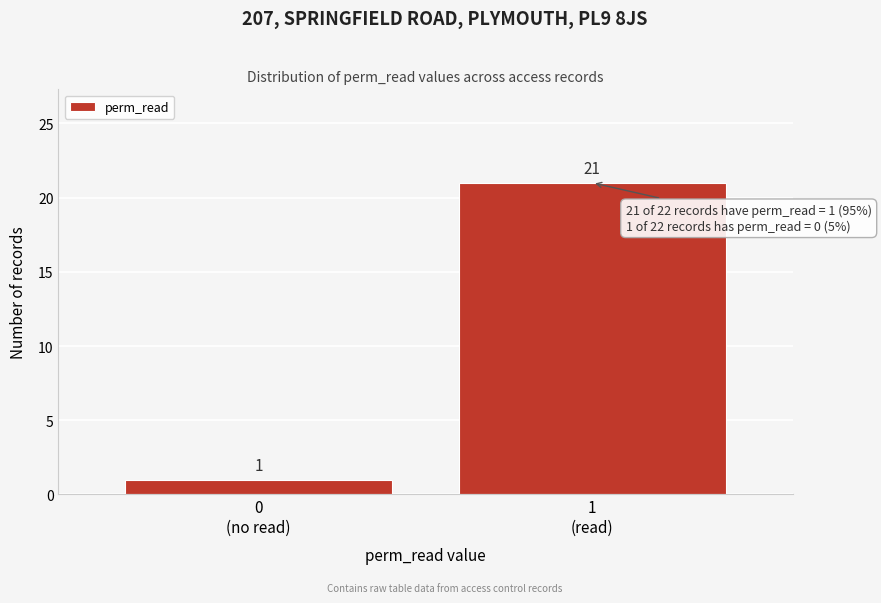

Reading left to right, what are all the values shown in this chart?

1	21